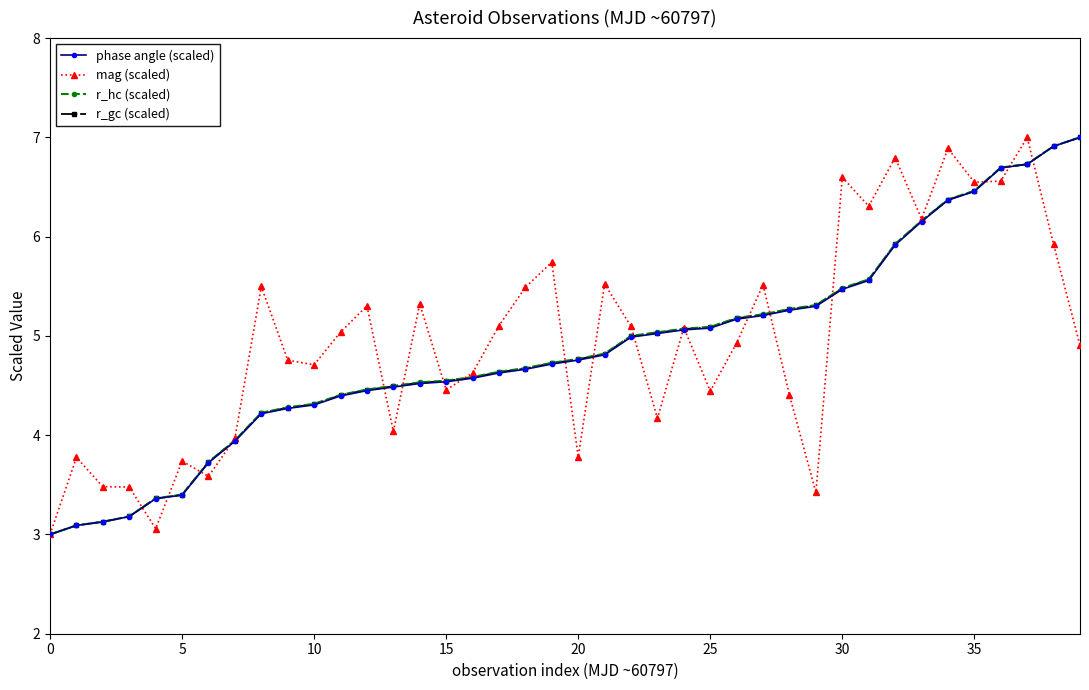

What is the value of the r_hc (scaled) point at the 7th from the left?

3.7